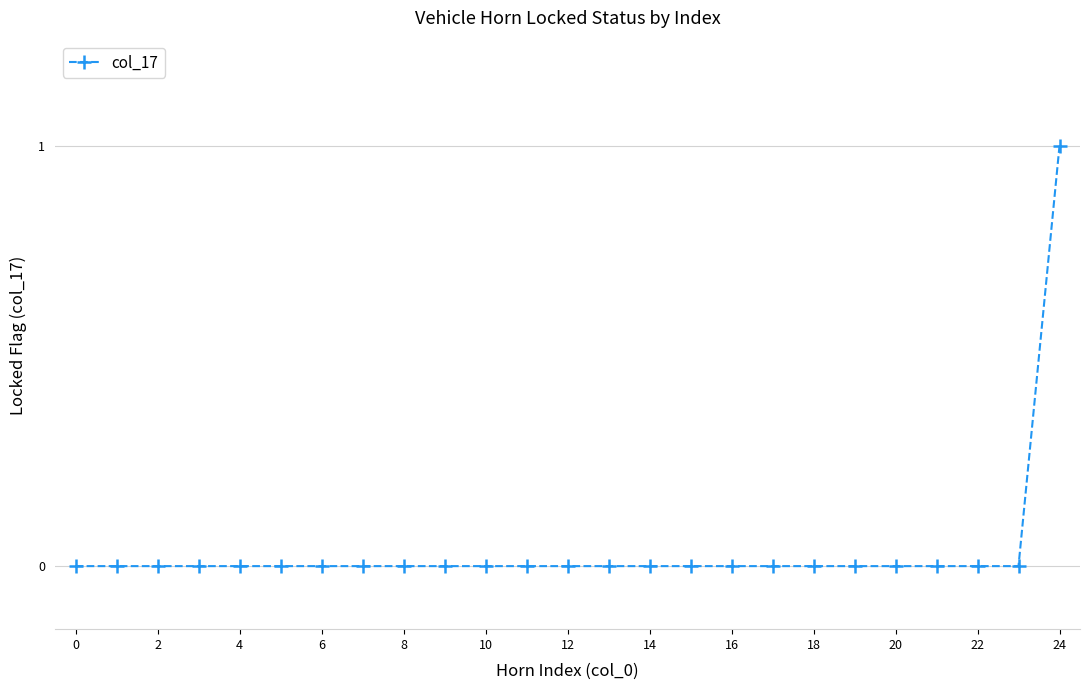

Reading right to left, transcribe all the data shown in this chart.

1	0	0	0	0	0	0	0	0	0	0	0	0	0	0	0	0	0	0	0	0	0	0	0	0